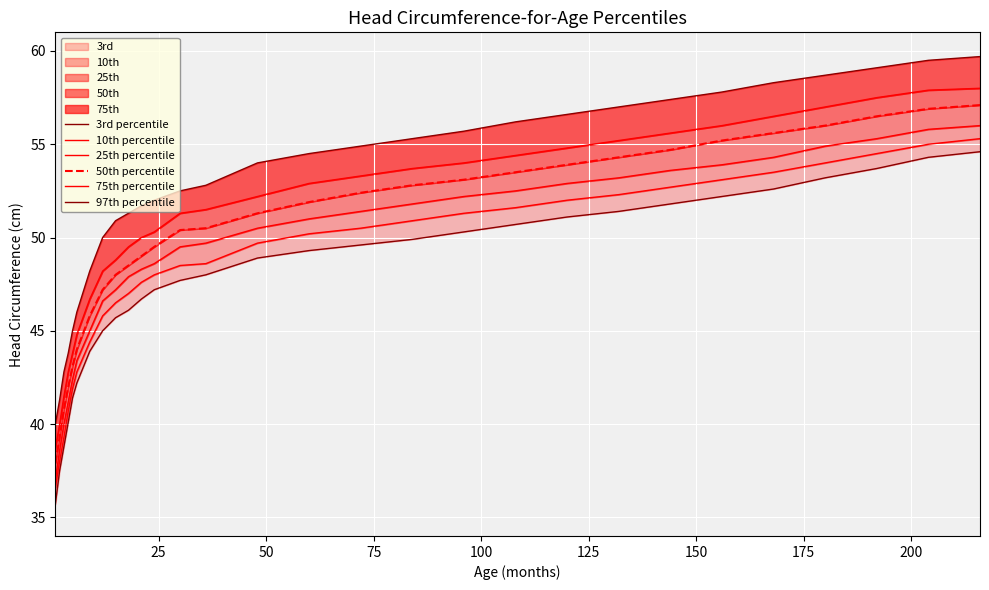

How many series are shown in this chart?

6